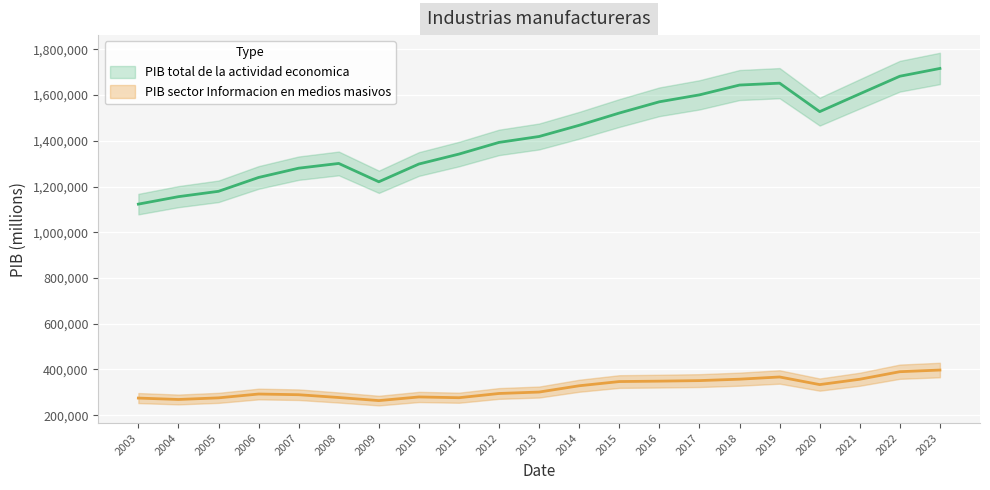

True or false: PIB sector Informacion en medios masivos and PIB total de la actividad economica intersect in this chart.

False